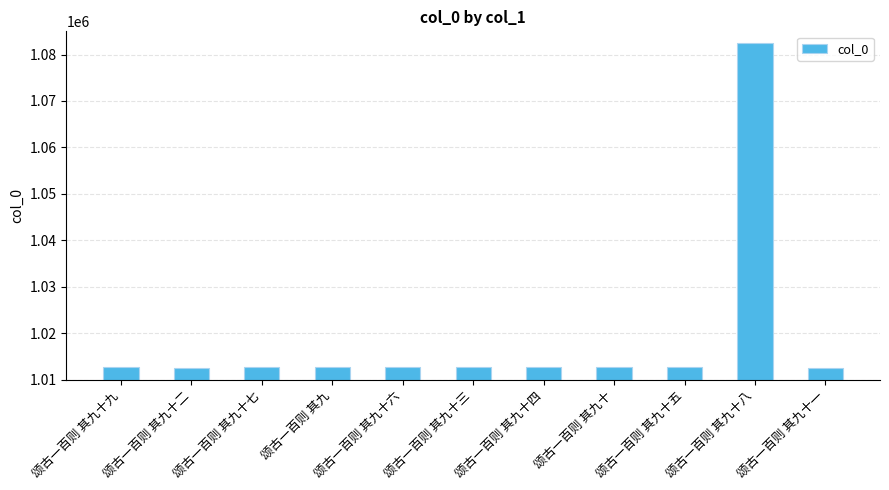

What is the minimum value shown in the chart?

1012455